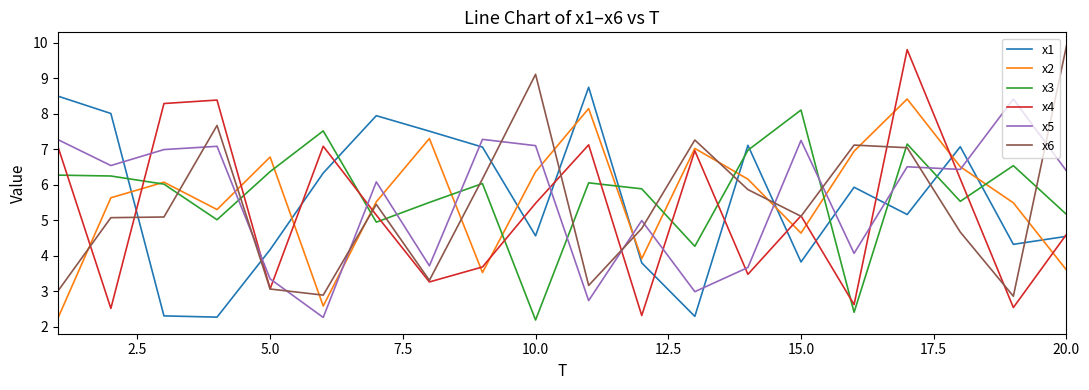

What is the lowest value of the x3 series?

2.2